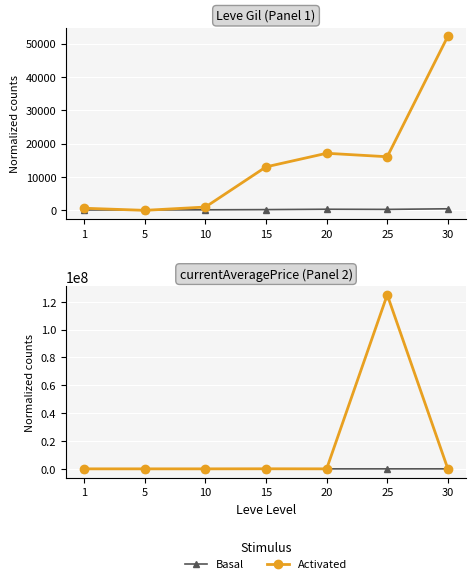

Is it true that Basal equals 2667.1 at 20?

True